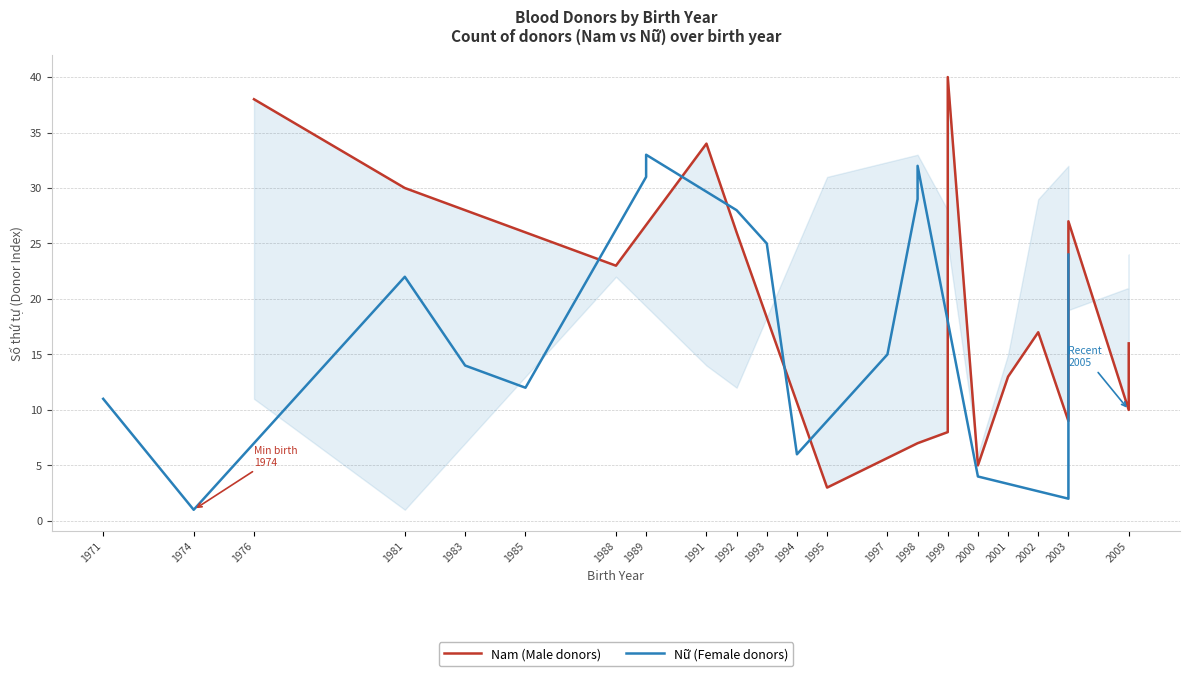

List the series in order of their peak value, lowest first.

Nữ (Female donors), Nam (Male donors)